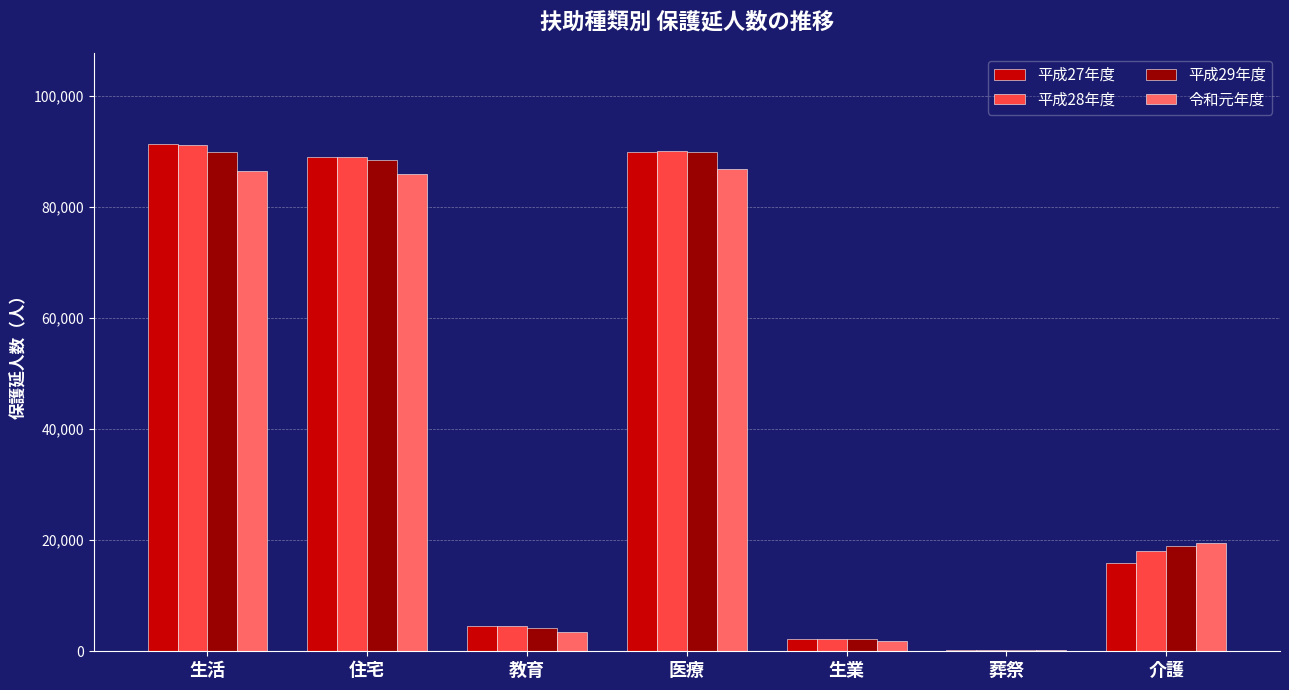

What is the maximum value shown in the chart?

91318